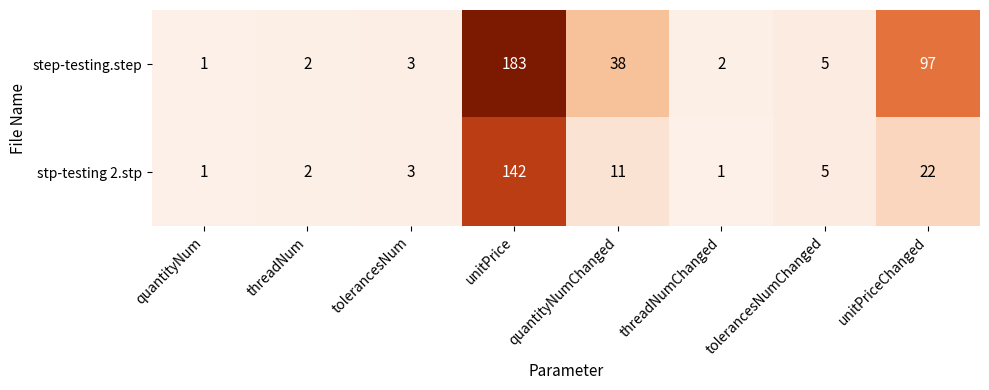

Which series has the largest total across all categories?

step-testing.step